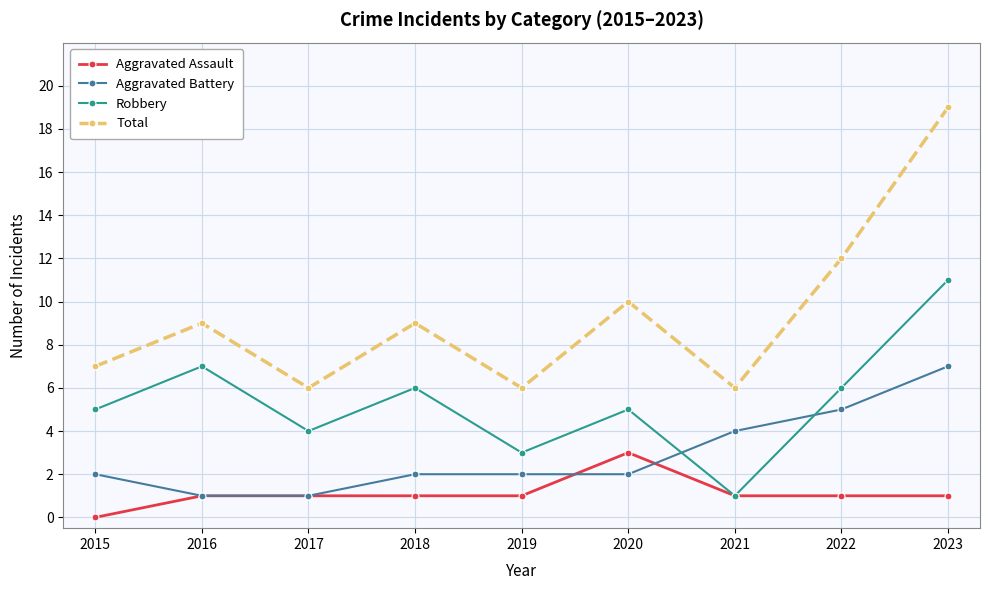

What is the spread (max minus min) of values at 2023?

18